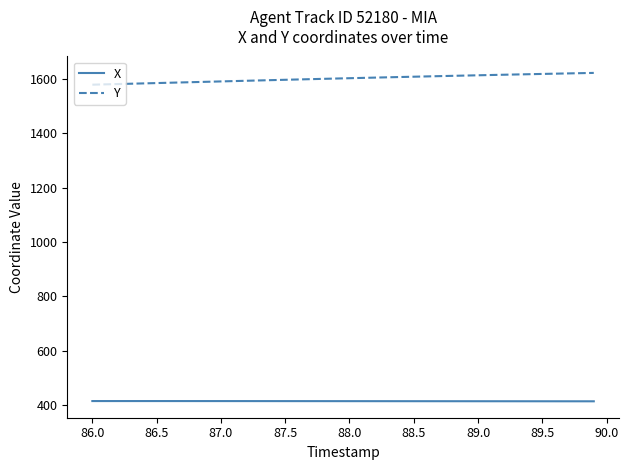

True or false: X and Y cross at least once.

False